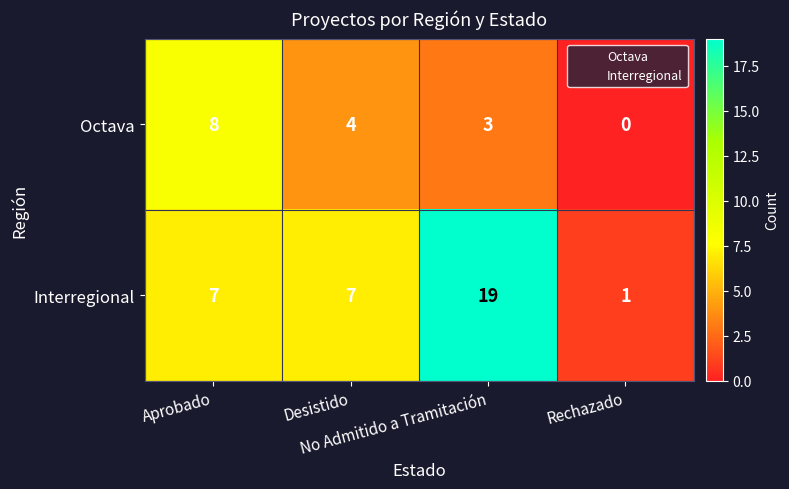

Which series has the largest range (max minus min)?

Interregional